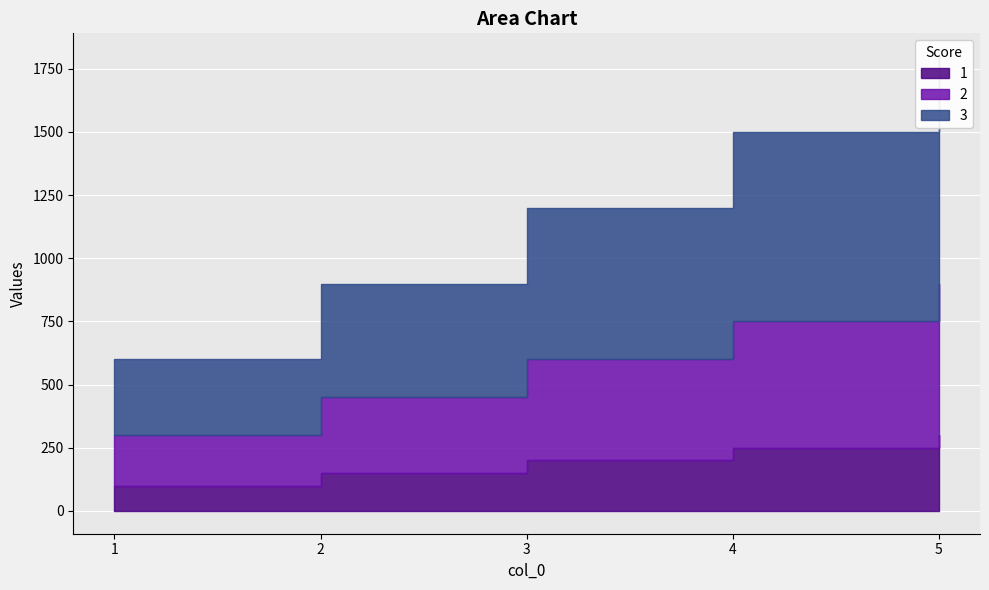

What is the spread (max minus min) of values at 1?

200